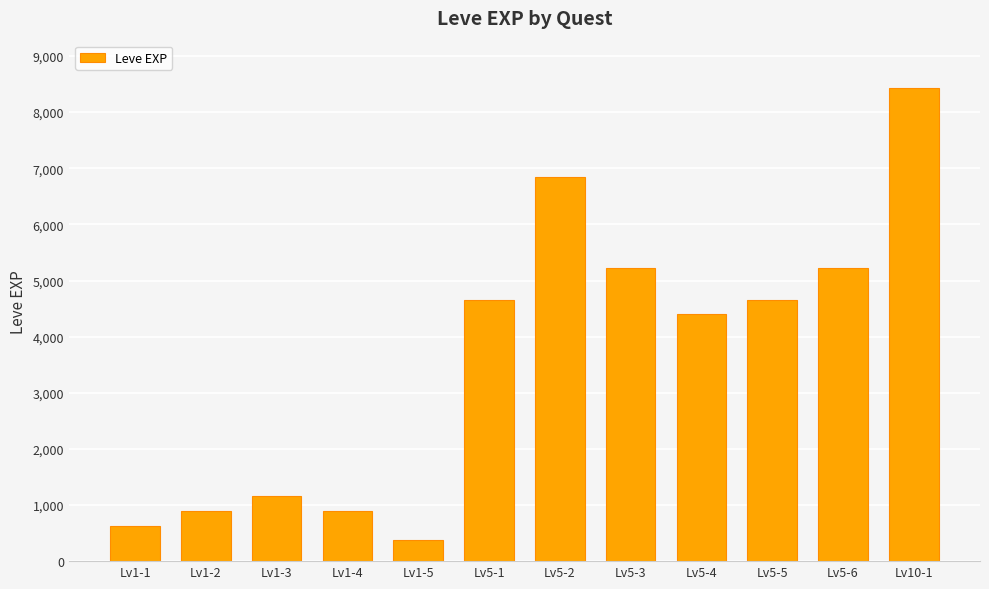

What is the average value?

3617